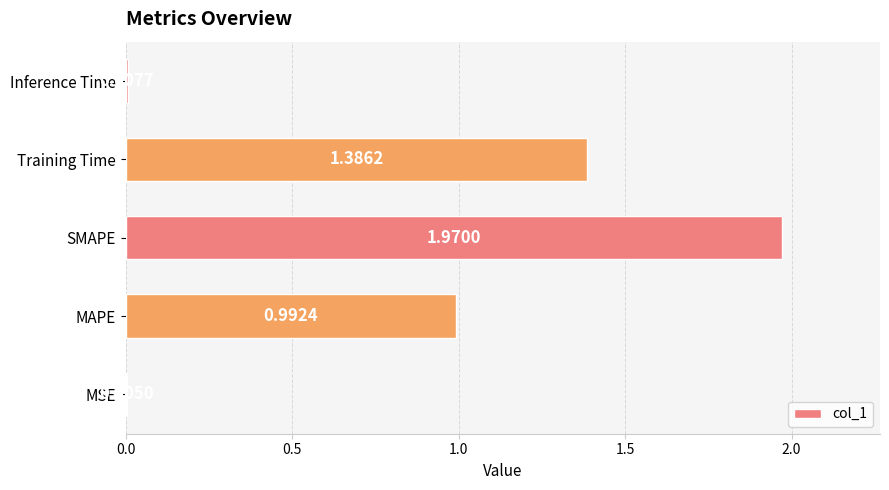

Are the bars grouped side by side (vs. stacked)?

No